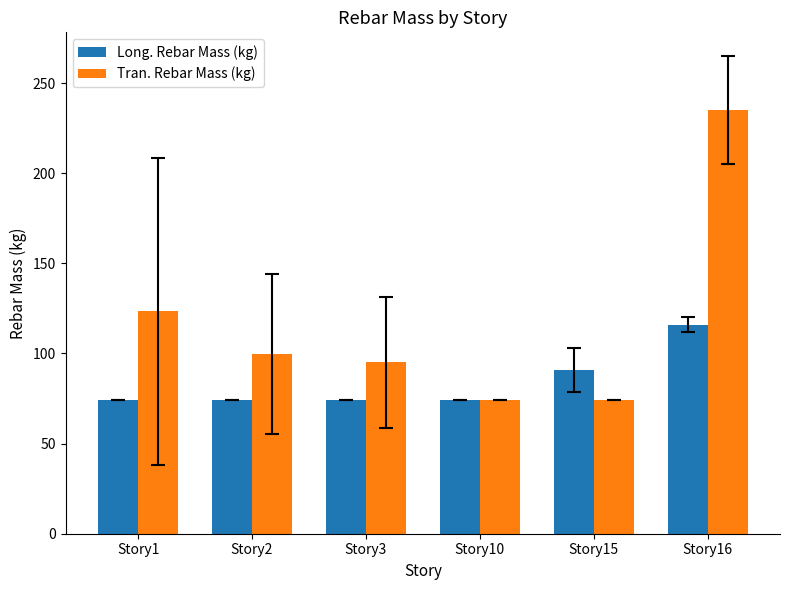

What is the minimum value for Tran. Rebar Mass (kg)?

74.2